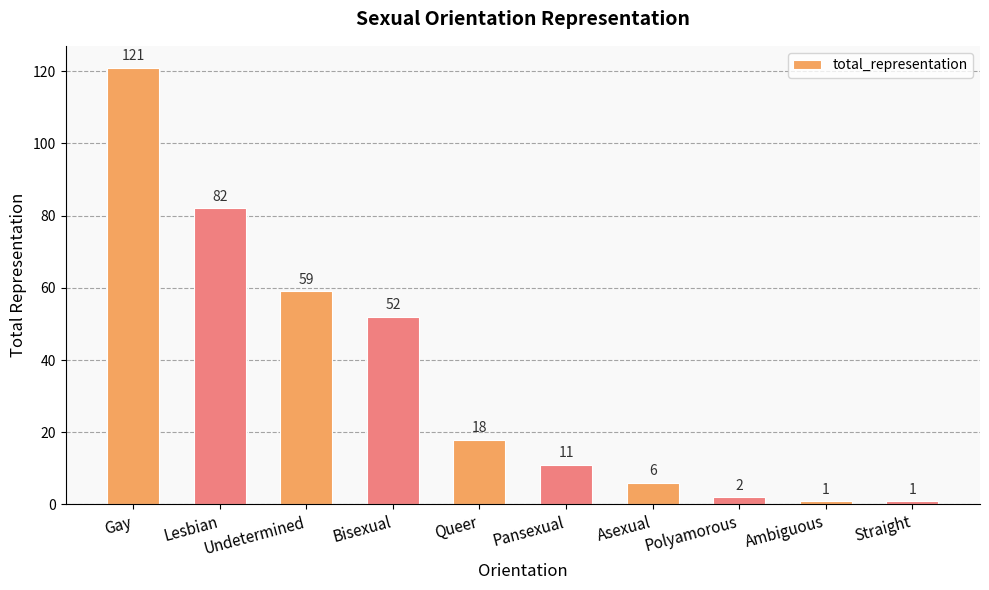

At which label is the value closest to 61?

Undetermined